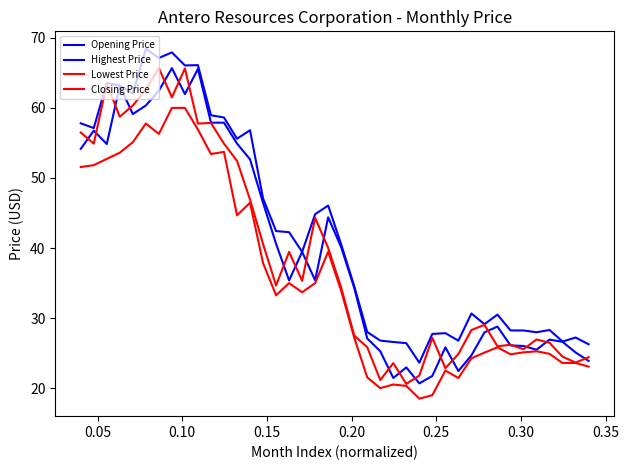

Does the chart display data point markers on the line(s)?

No